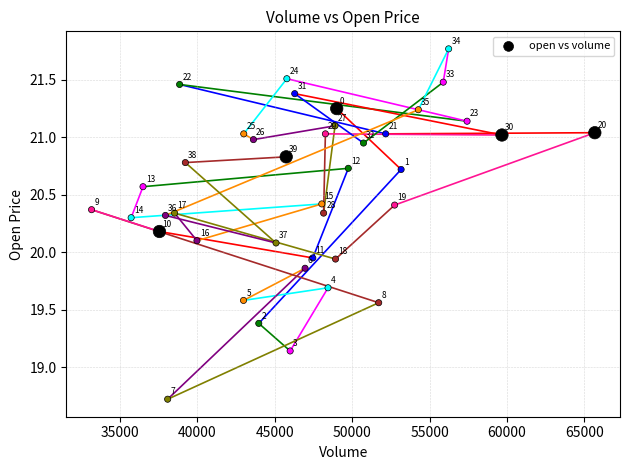

What is the range of X values (max minus min)?

32518.2